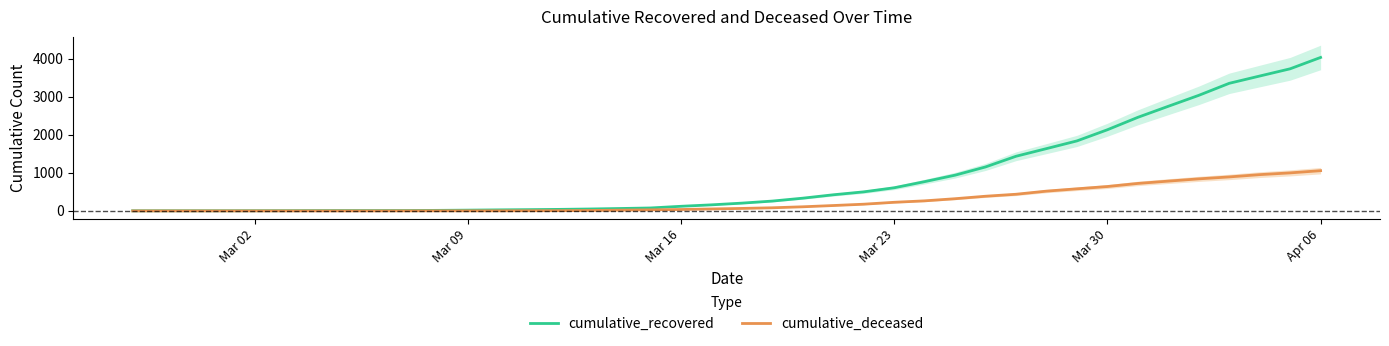

Which series has the largest range (max minus min)?

cumulative_recovered